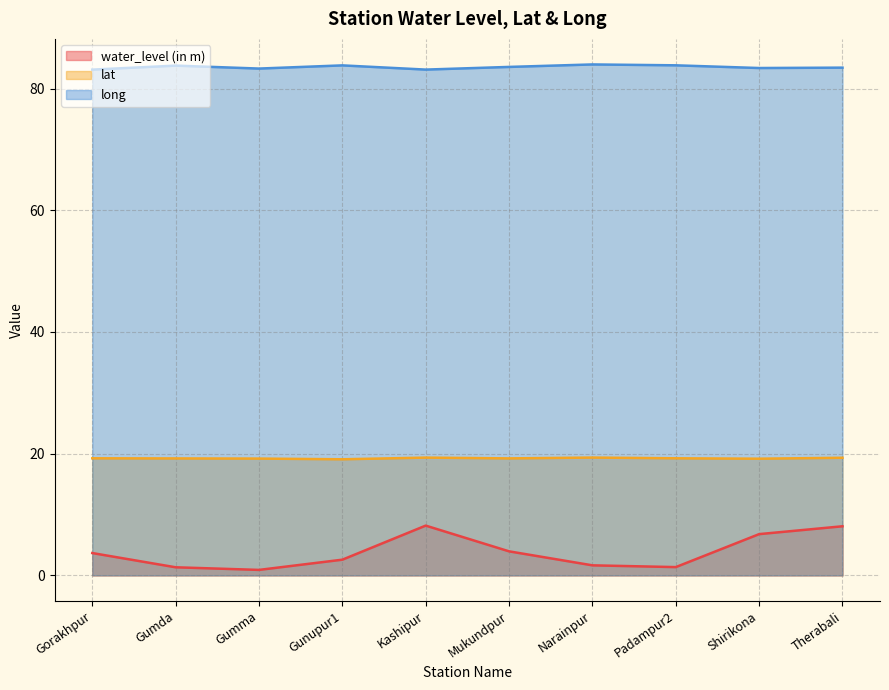

Between Narainpur and Padampur2, which series saw the biggest shift?

water_level (in m)